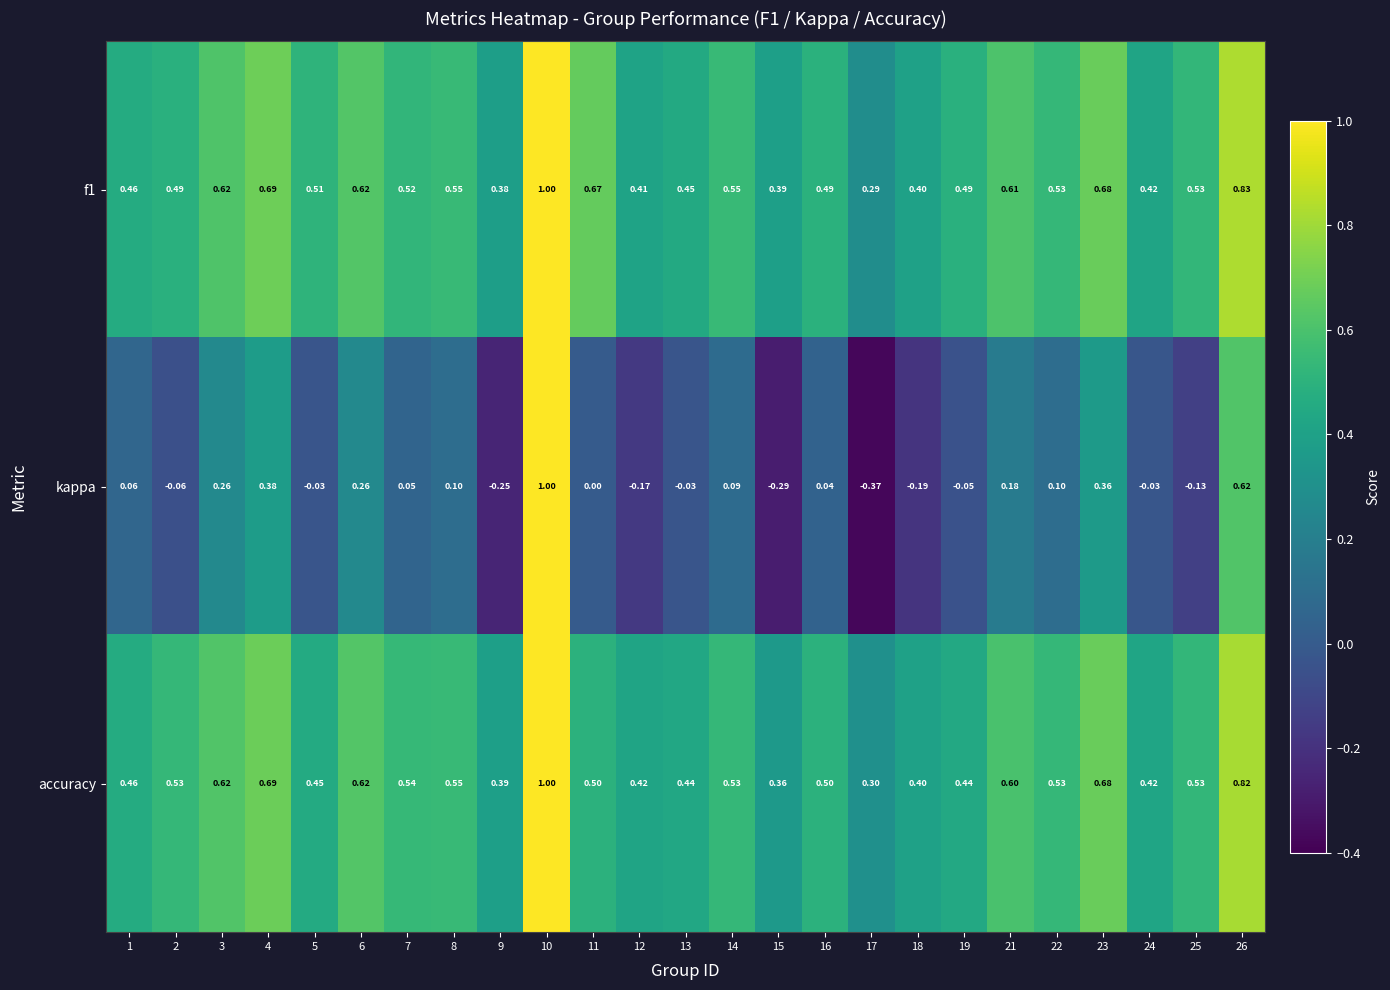

Which series has the largest range (max minus min)?

kappa